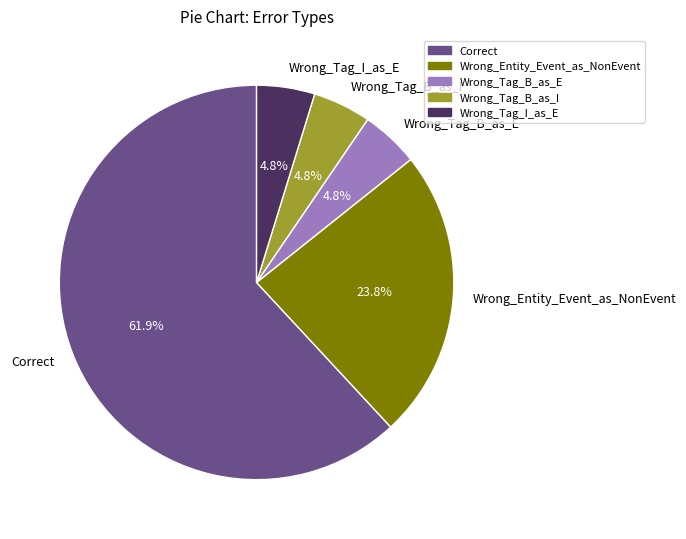

To the nearest percent, what is the difference between the largest and smallest slice percentages?

57%